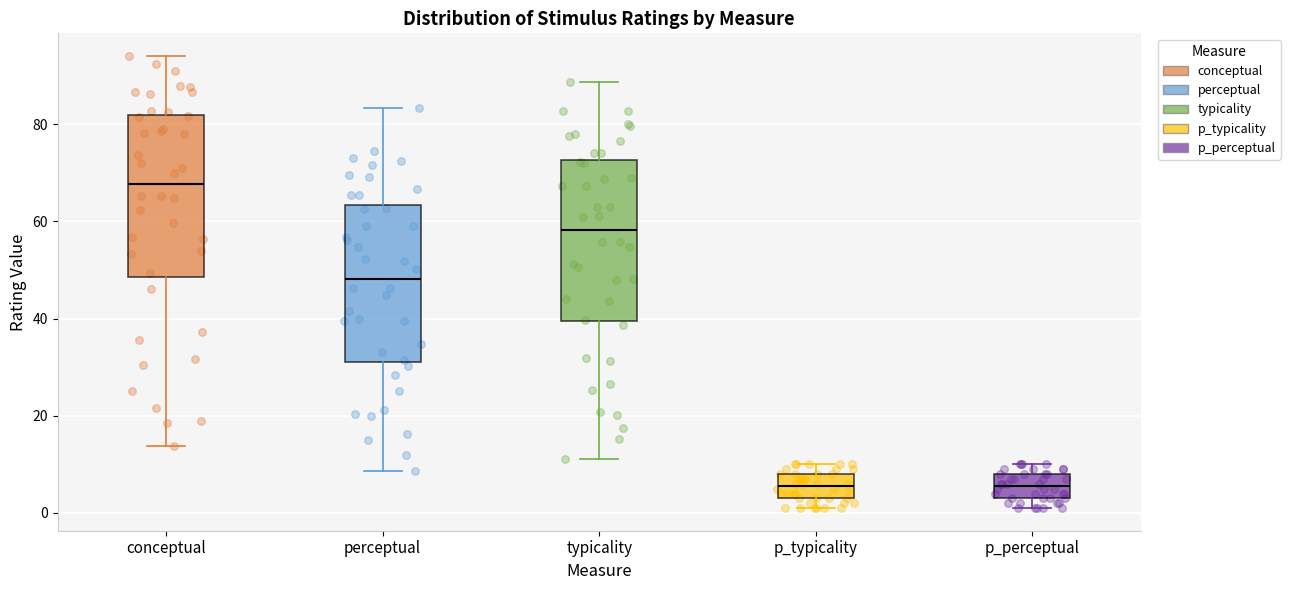

Where is the upper edge of the box for p_perceptual on the y-axis? The values are not printed on the chart, so give them approximately, as read against the axis.

8